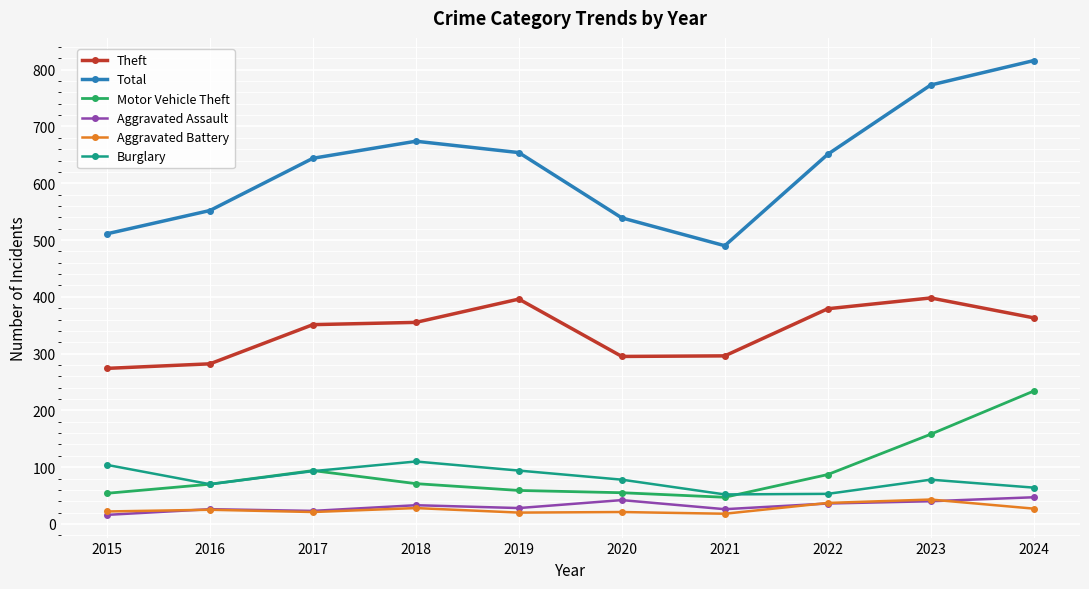

At which category is the sum across all series the highest?

2024